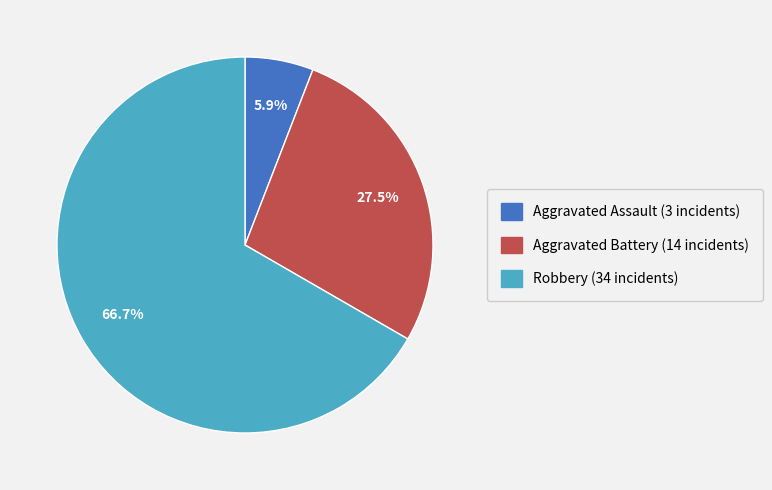

Count the number of slices in the pie.

3